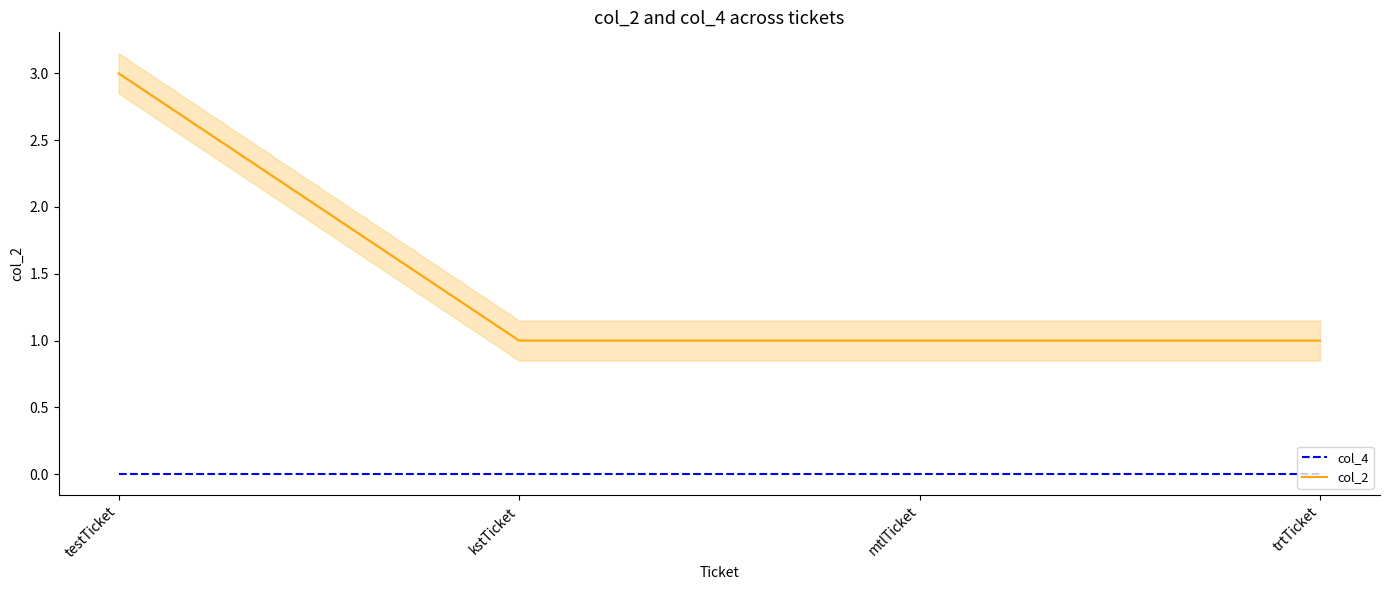

Rank the categories by col_4 value from highest to lowest.

testTicket, kstTicket, mtlTicket, trtTicket